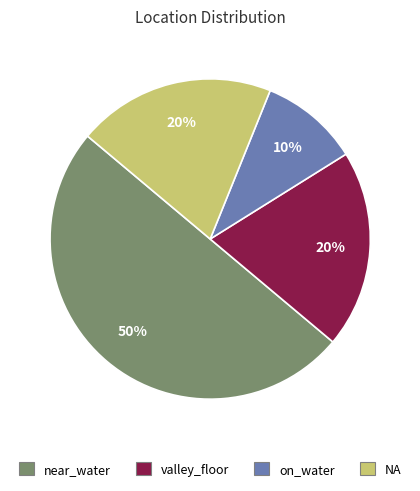

To the nearest percent, what is the difference between the largest and smallest slice percentages?

40%